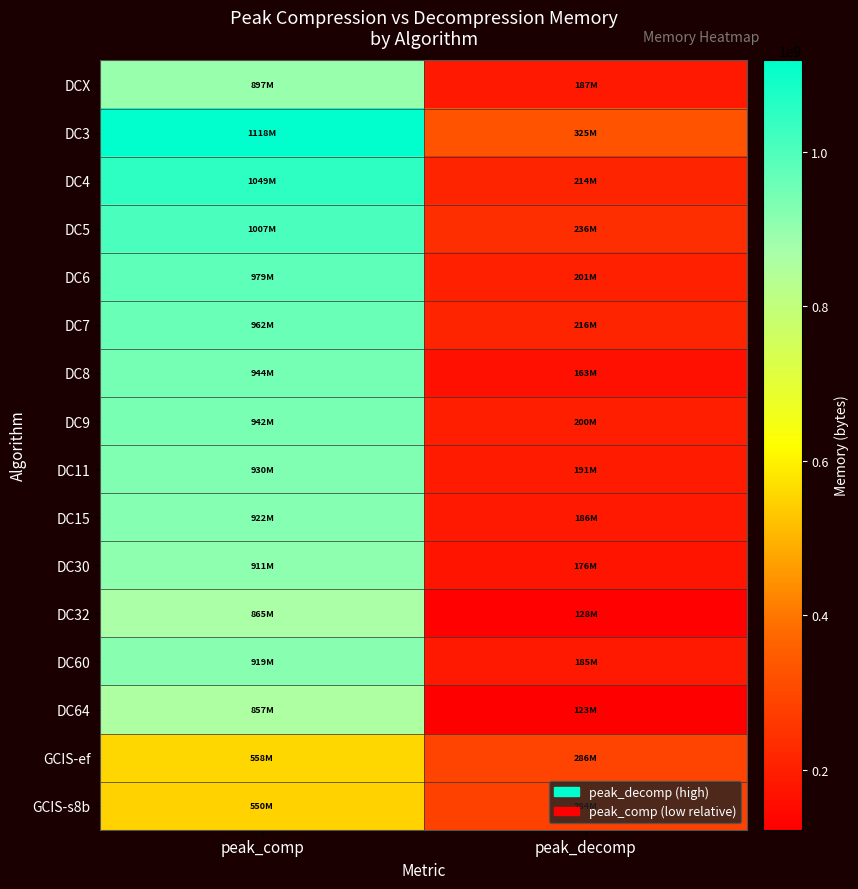

What is the maximum value shown in the chart?

1118482148